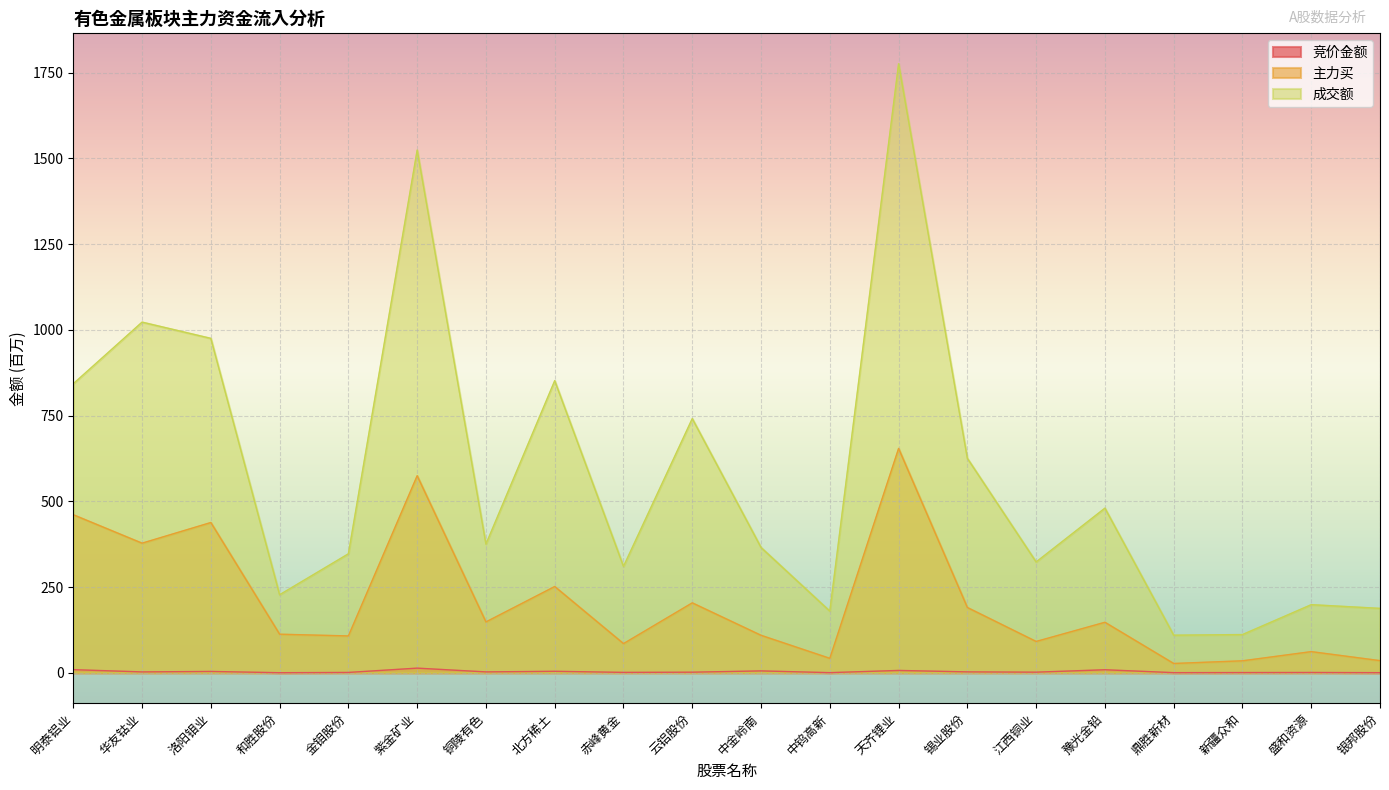

Reading left to right, list all the values displayed in this chart.

竞价金额: 明泰铝业=9.0	华友钴业=2.4	洛阳钼业=3.7	和胜股份=0.1	金钼股份=0.9	紫金矿业=13.4	铜陵有色=2.4	北方稀土=4.2	赤峰黄金=1.0	云铝股份=1.6	中金岭南=5.3	中钨高新=0.2	天齐锂业=6.7	锡业股份=2.5	江西铜业=1.6	豫光金铅=8.7	鼎胜新材=0.2	新疆众和=0.5	盛和资源=0.7	银邦股份=0.2
主力买: 明泰铝业=460.8	华友钴业=377.8	洛阳钼业=438.1	和胜股份=112.4	金钼股份=107.3	紫金矿业=574.6	铜陵有色=148.2	北方稀土=251.4	赤峰黄金=84.9	云铝股份=203.8	中金岭南=109.2	中钨高新=42.0	天齐锂业=654.1	锡业股份=190.3	江西铜业=91.2	豫光金铅=147.2	鼎胜新材=27.0	新疆众和=34.8	盛和资源=61.6	银邦股份=35.3
成交额: 明泰铝业=842.9	华友钴业=1022.5	洛阳钼业=975.2	和胜股份=227.5	金钼股份=346.9	紫金矿业=1524.2	铜陵有色=375.3	北方稀土=851.8	赤峰黄金=310.2	云铝股份=741.2	中金岭南=365.3	中钨高新=179.7	天齐锂业=1775.9	锡业股份=625.3	江西铜业=323.1	豫光金铅=480.1	鼎胜新材=109.5	新疆众和=111.4	盛和资源=198.5	银邦股份=187.7